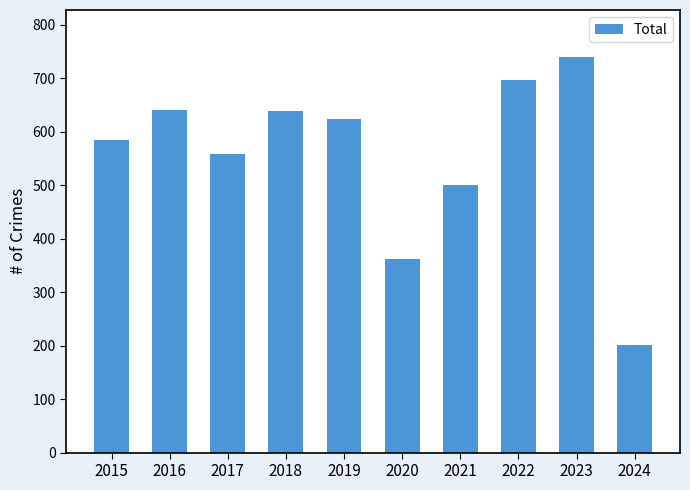

What is the sum of the values at 2024 and 2015?

785